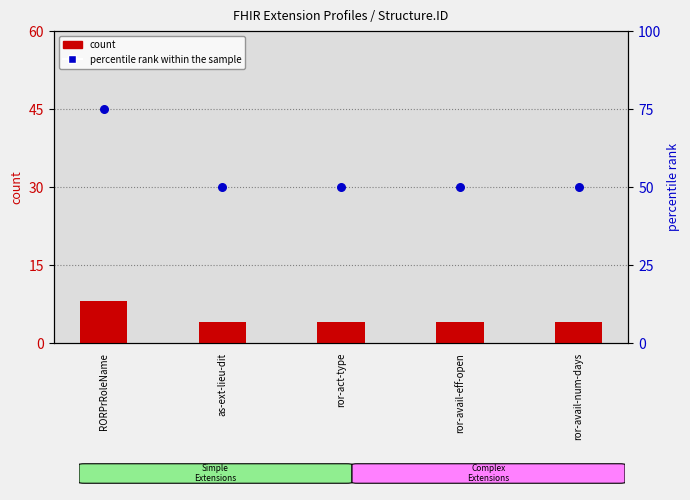

At which category is the sum across all series the highest?

RORPrRoleName